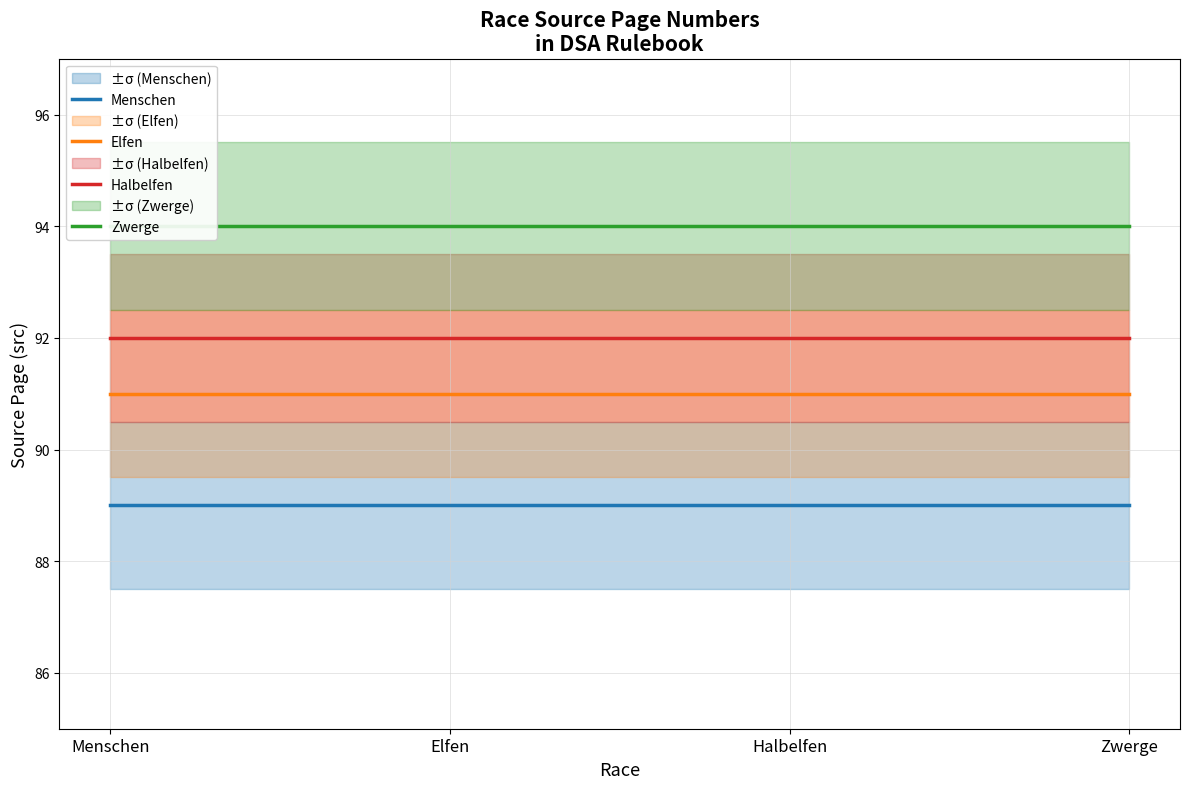

What is the difference between the highest and lowest values at Elfen?

5